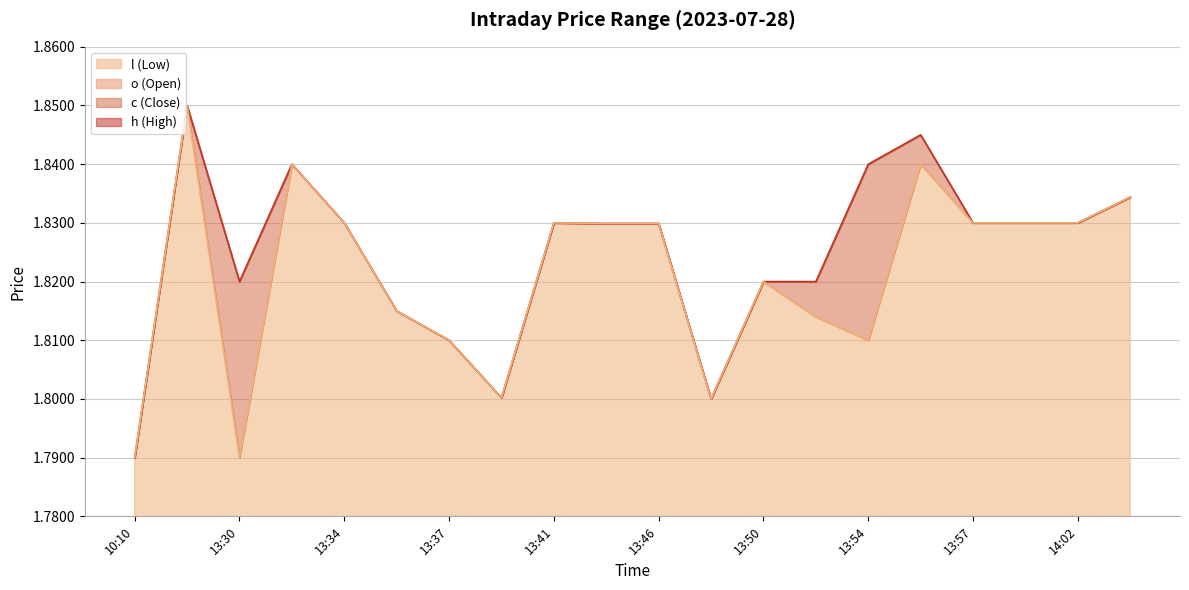

Which category has the highest value in the c series?

13:12